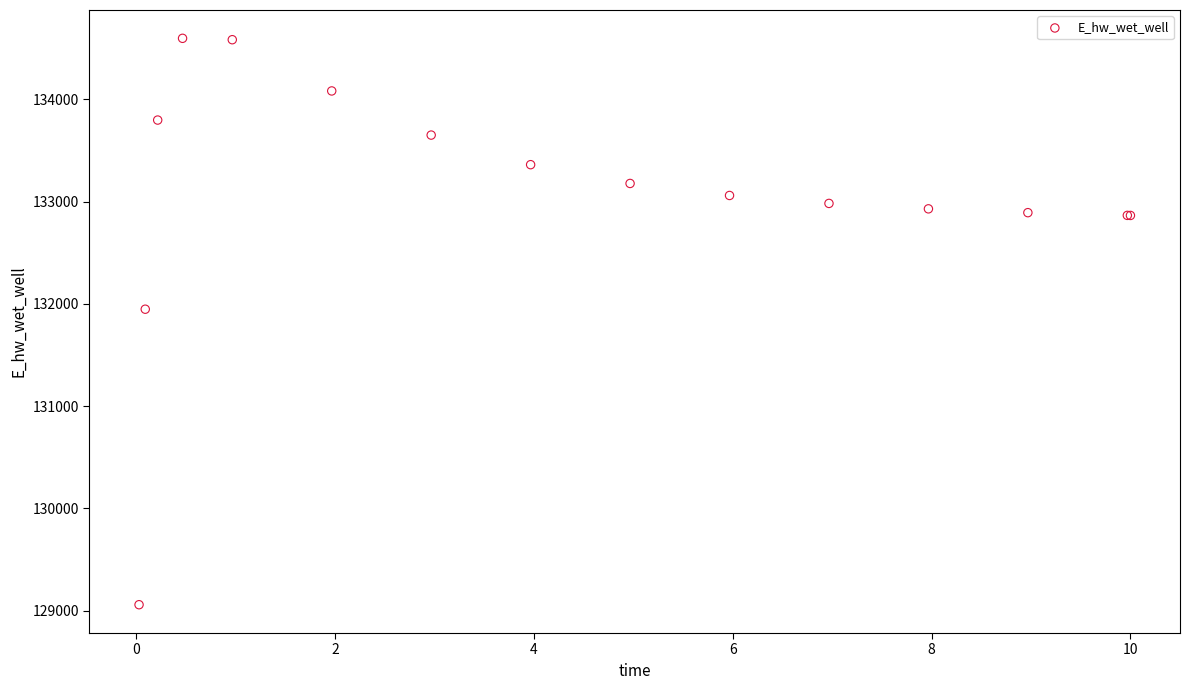

What Y value in the scatter plot is closest to 131827?

131947.6